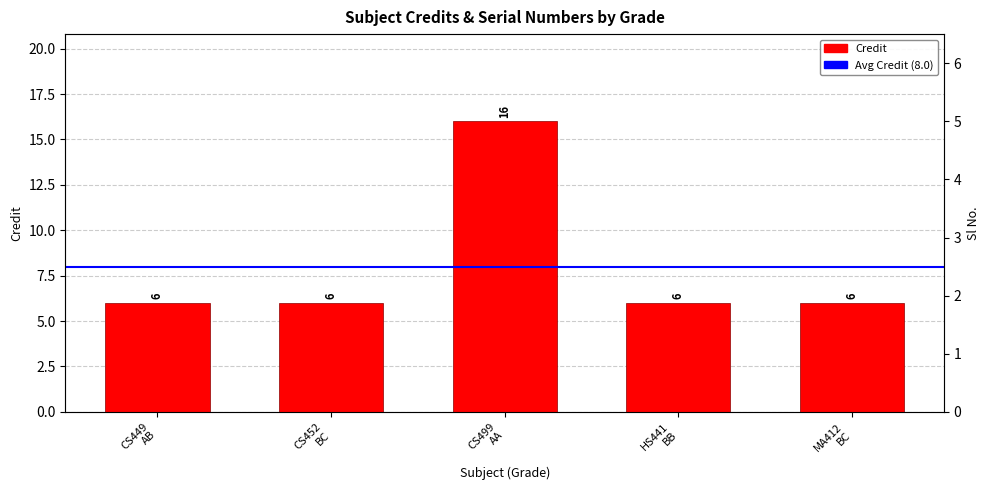

Where is Sl No. nearest to the value 3?

CS499 AA